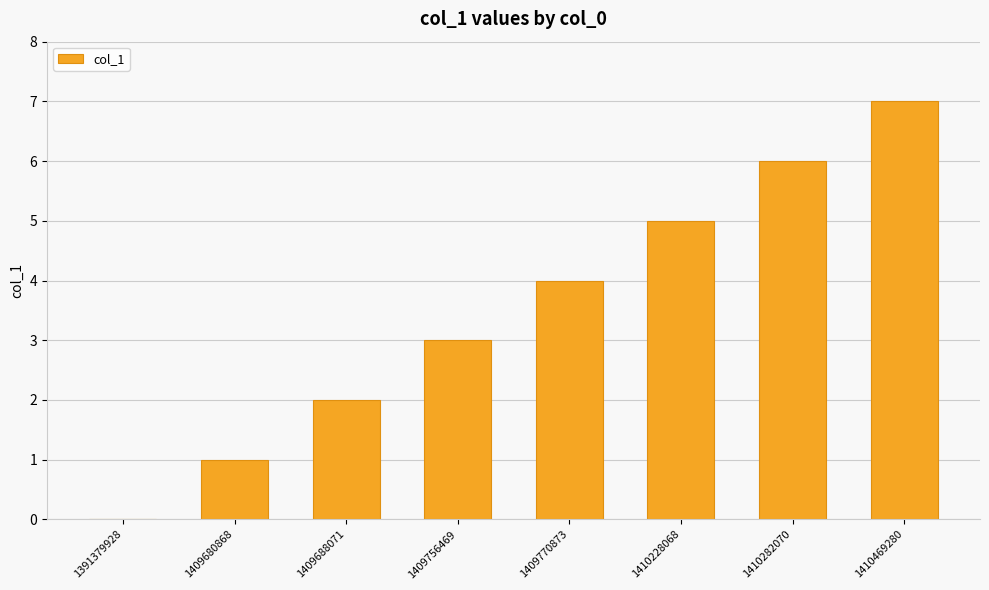

Does the chart contain stacked bars?

No